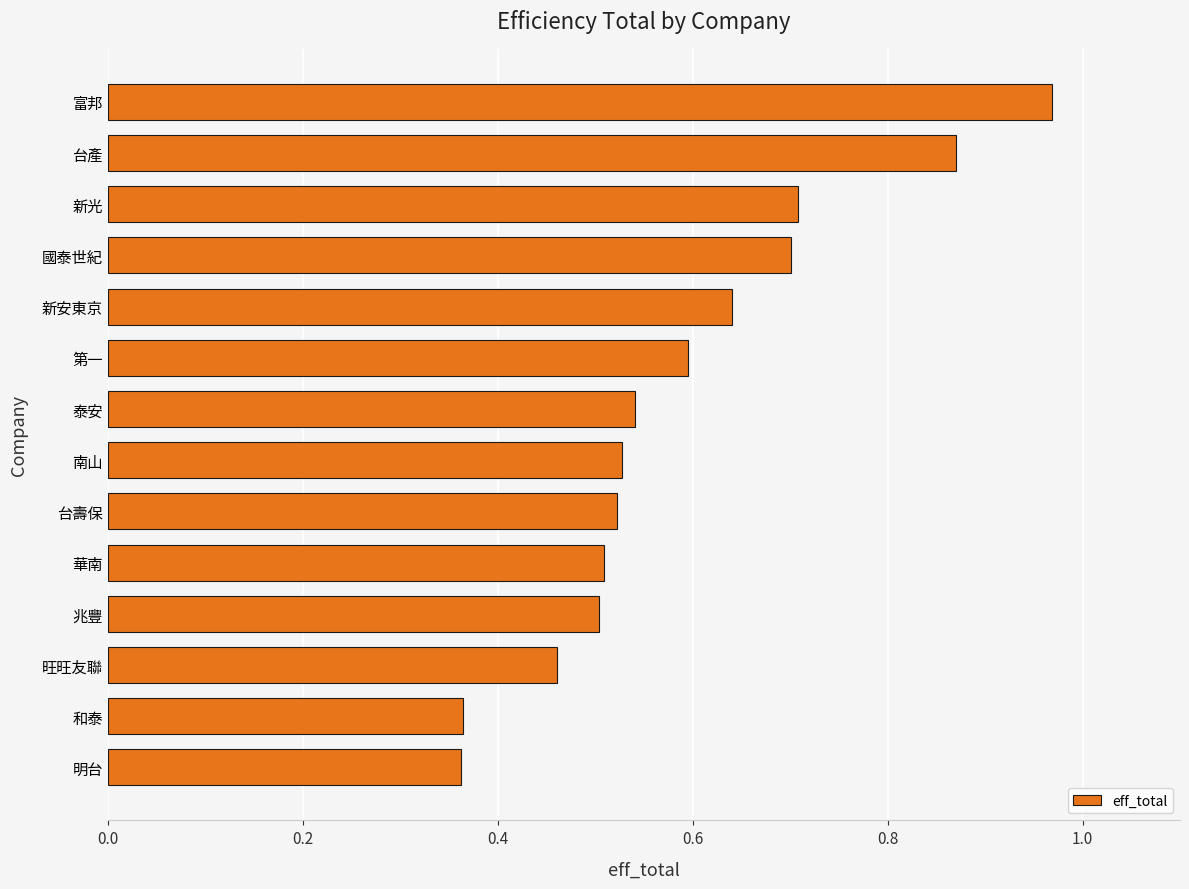

Is it true that the value at 國泰世紀 is 0.7?

True